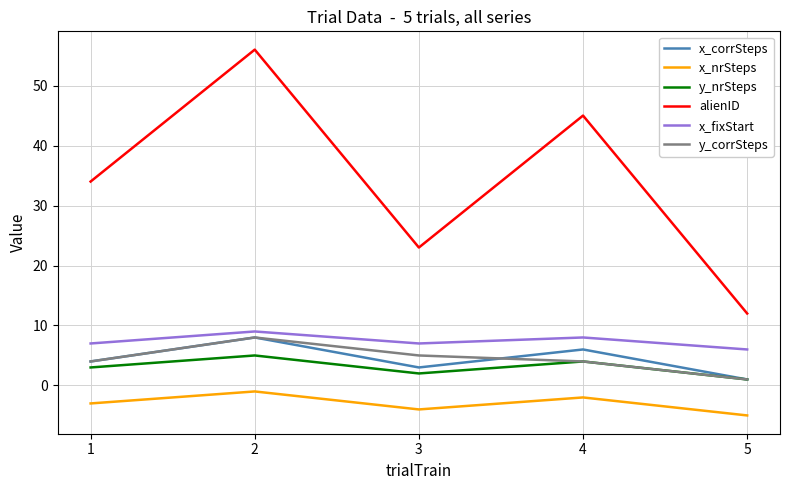

Reading right to left, transcribe all the data shown in this chart.

x_corrSteps: 1	6	3	8	4
x_nrSteps: -5	-2	-4	-1	-3
y_nrSteps: 1	4	2	5	3
alienID: 12	45	23	56	34
x_fixStart: 6	8	7	9	7
y_corrSteps: 1	4	5	8	4